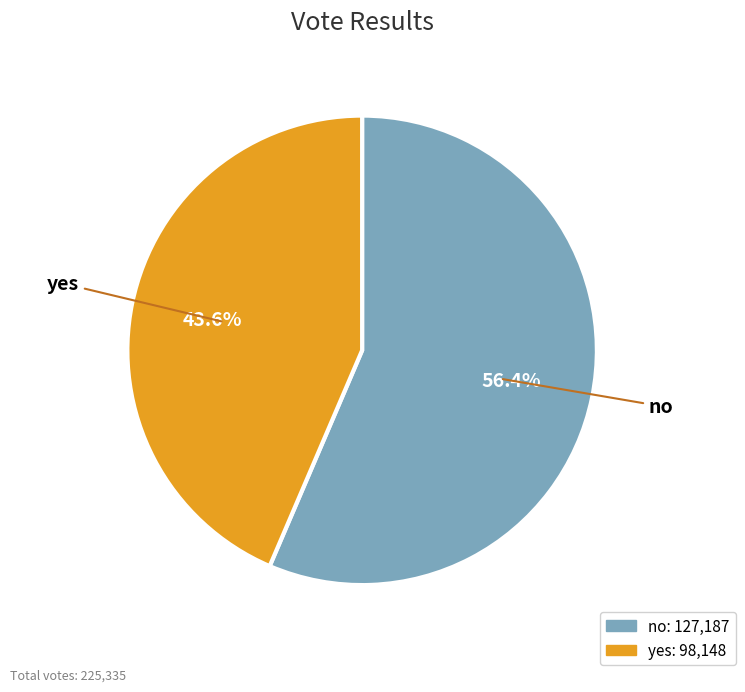

To the nearest percent, what is the difference between the largest and smallest slice percentages?

13%